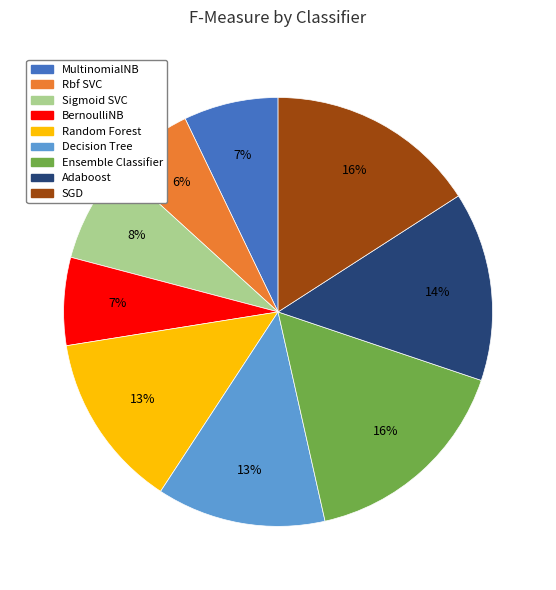

To the nearest percent, what is the difference between the largest and smallest slice percentages?

10%